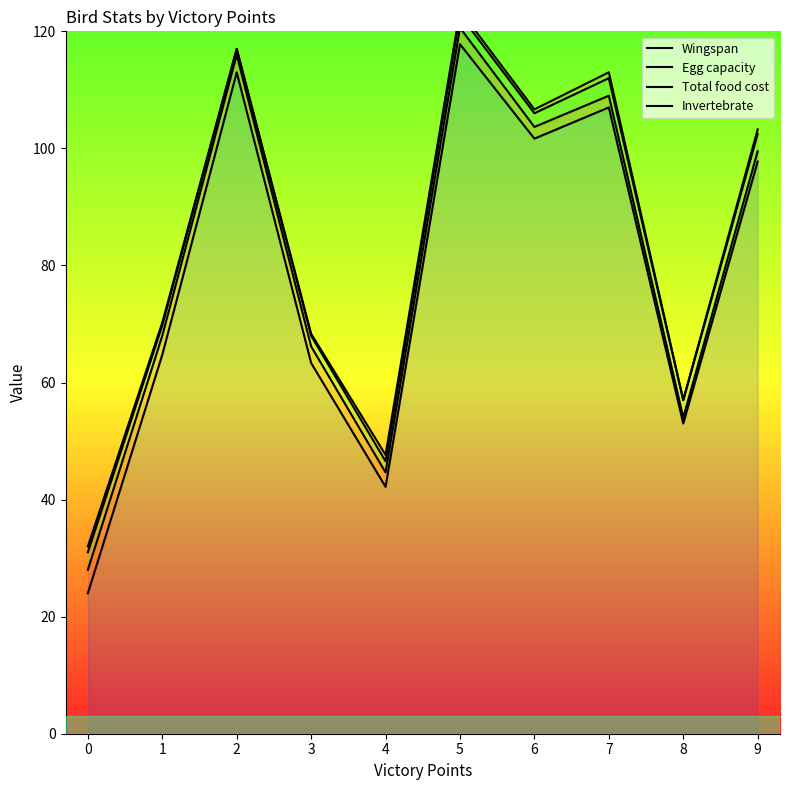

How many data points in Wingspan are above 97?

5